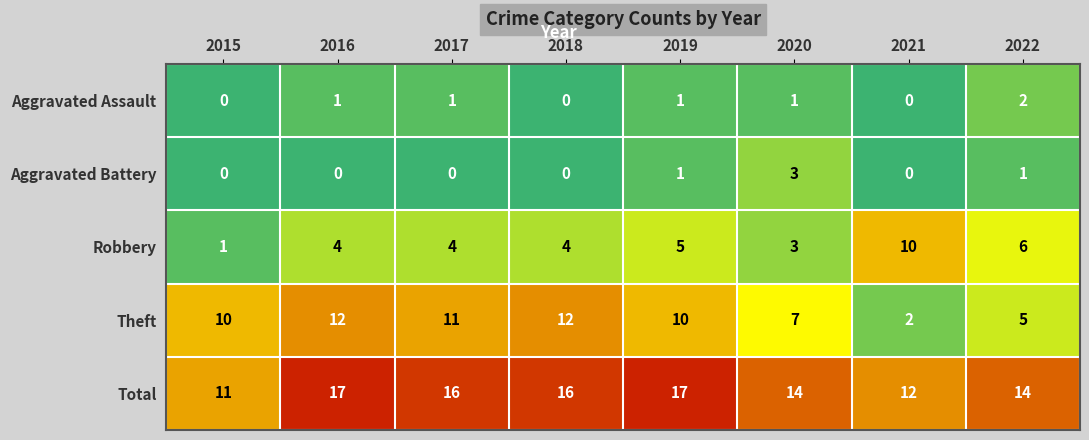

At which label does Total first exceed 16?

2016